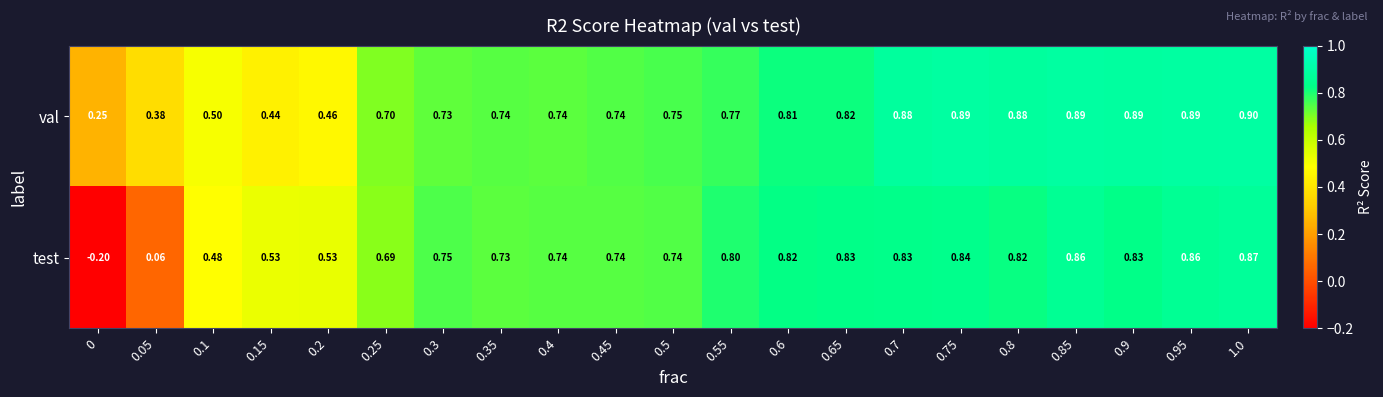

Is the value of val at 0.8 greater than the value of test at 0.05?

Yes